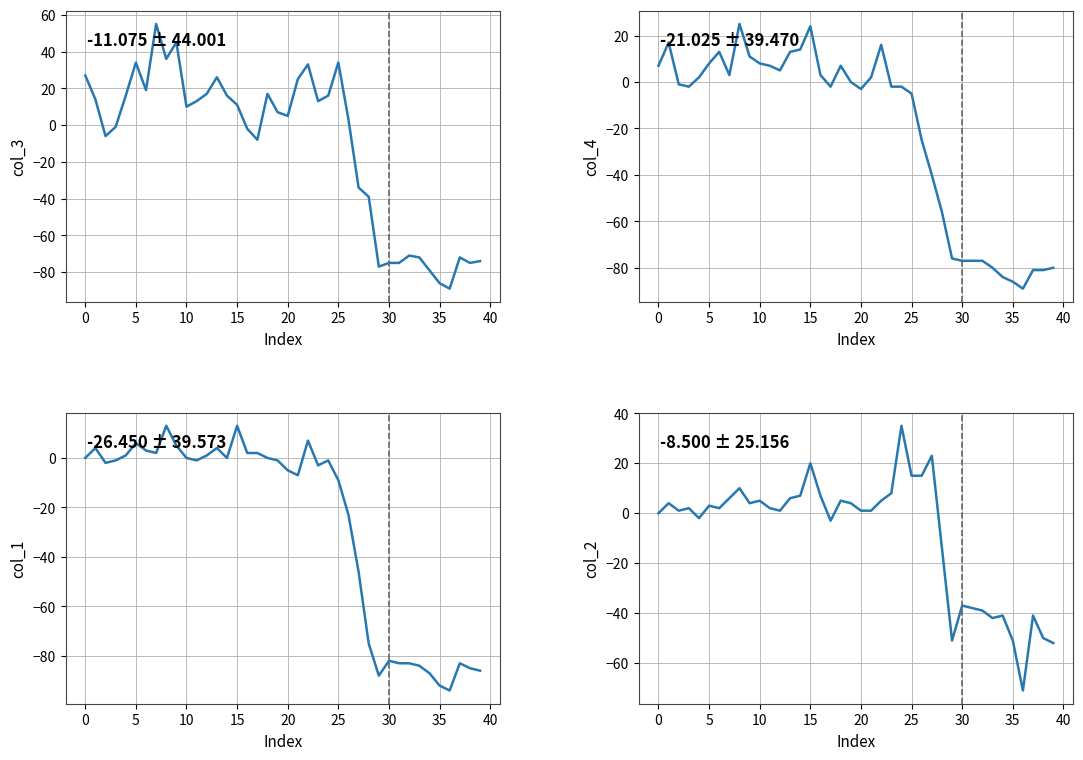

Does the chart have visible grid lines?

Yes